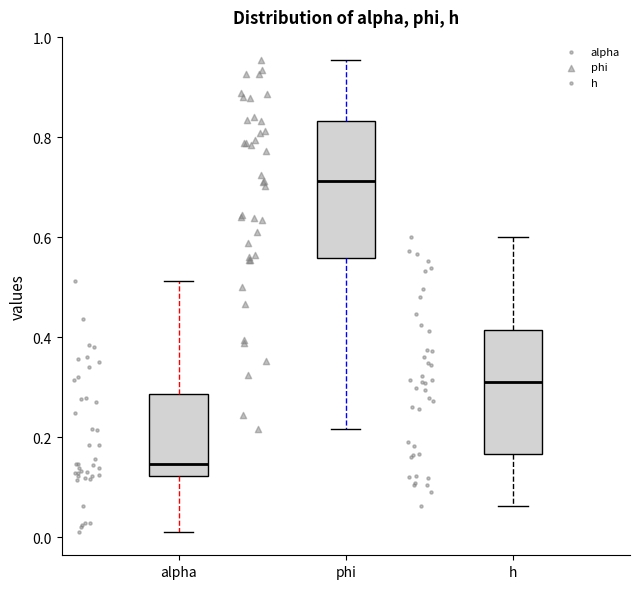

Which box's median line is the lowest?

alpha